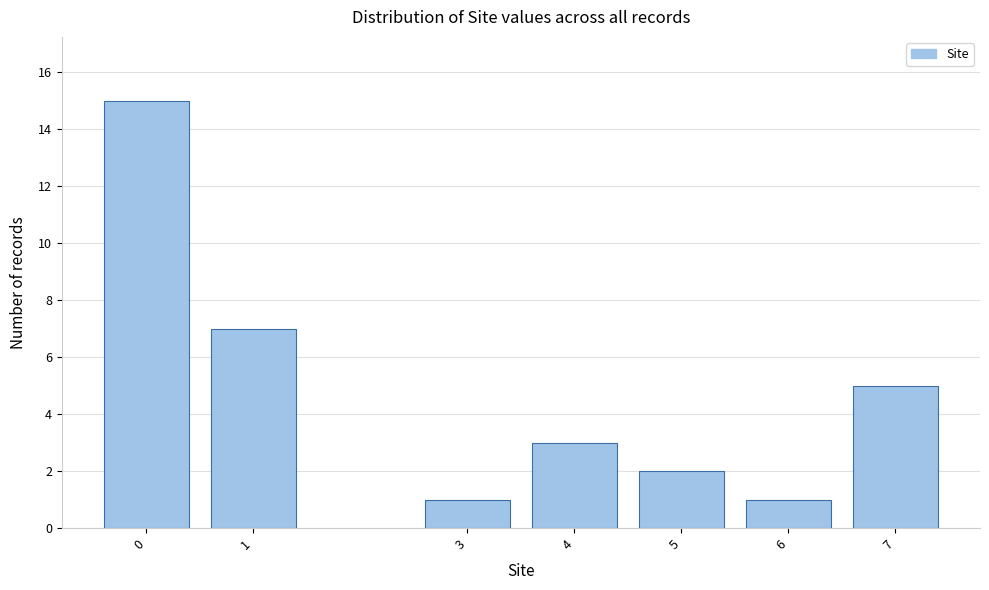

Reading left to right, what are all the values shown in this chart?

0=15	1=7	3=1	4=3	5=2	6=1	7=5